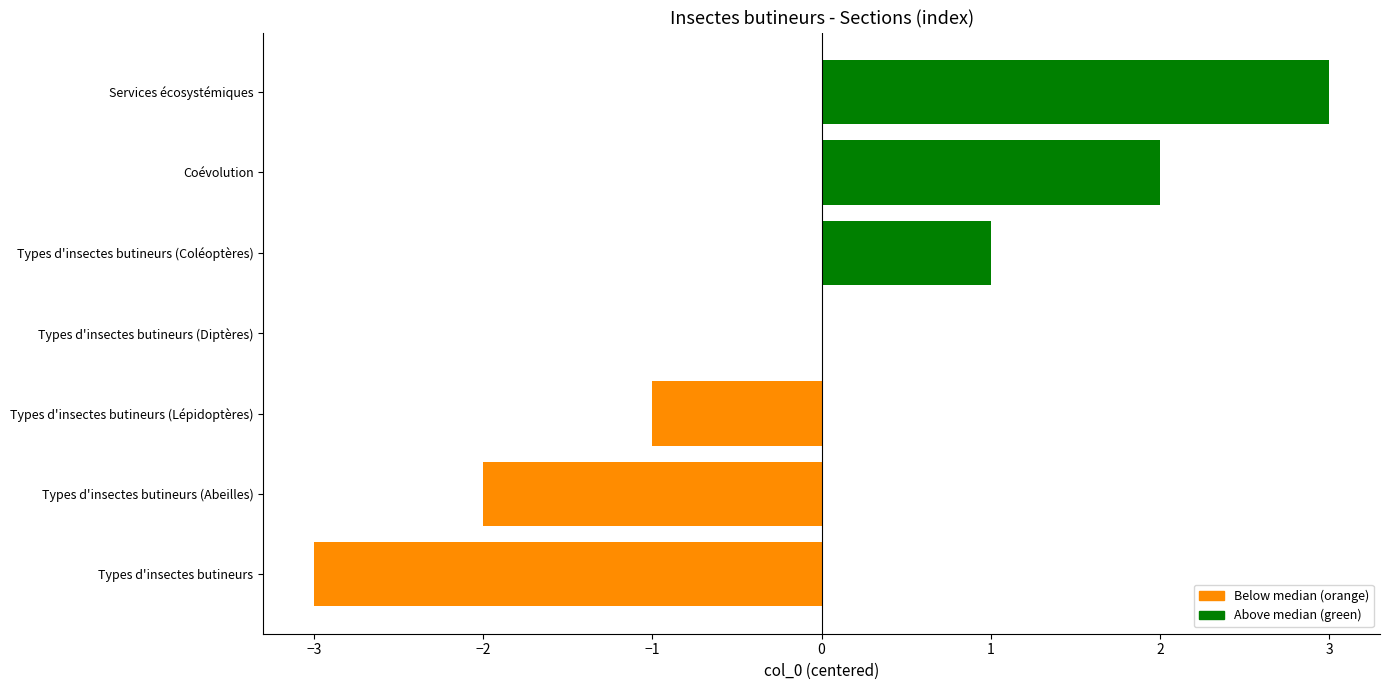

True or false: the data shows 2 at Coévolution.

True